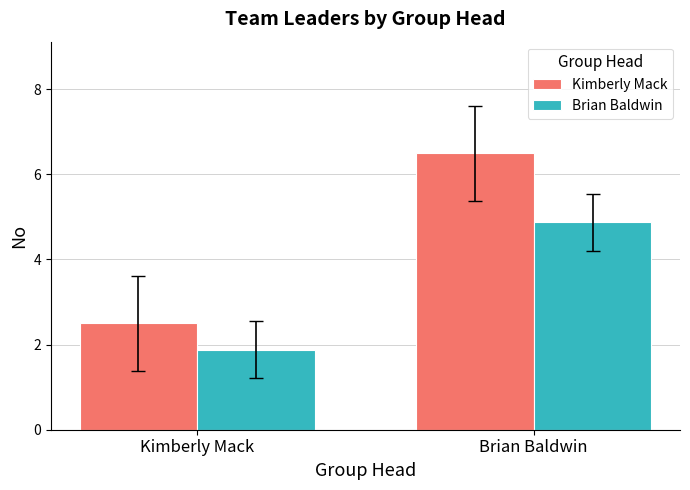

List the labels in order of Kimberly Mack value, smallest first.

Kimberly Mack, Brian Baldwin